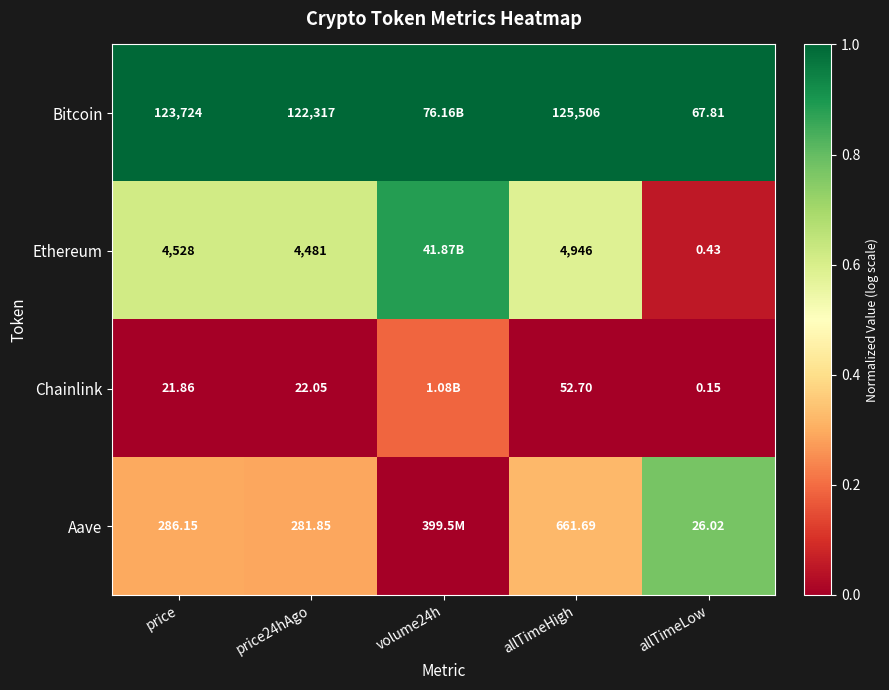

How many categories are shown in the chart?

5